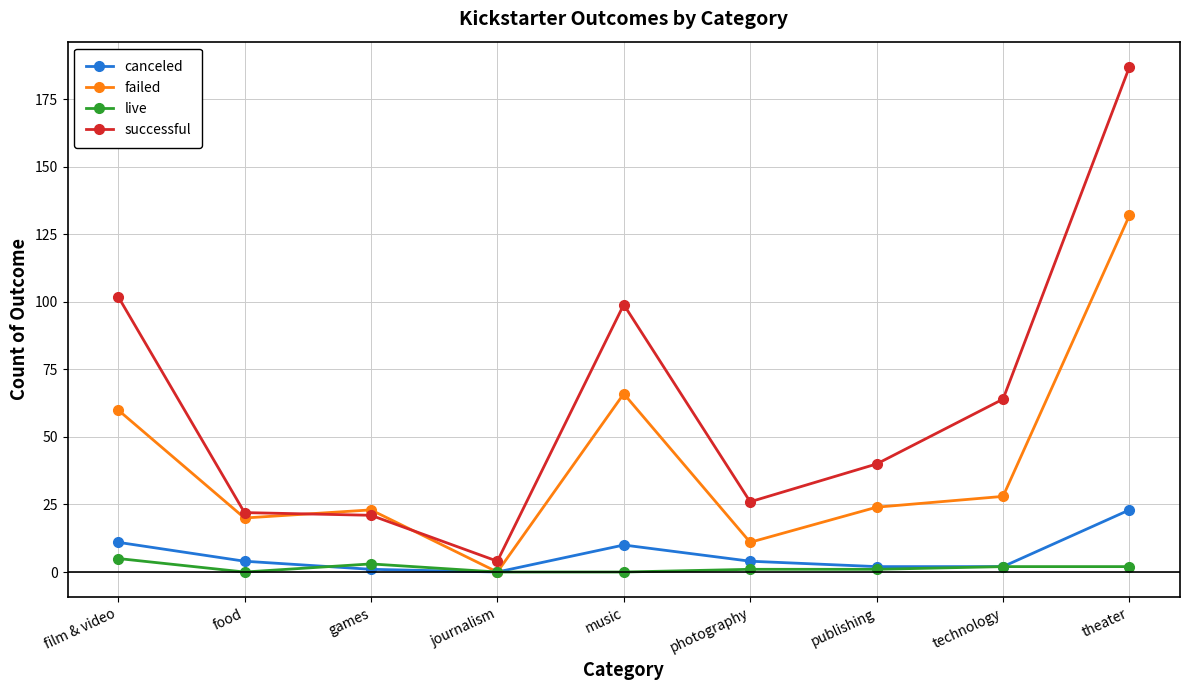

What are all the series names shown in the legend?

canceled, failed, live, successful